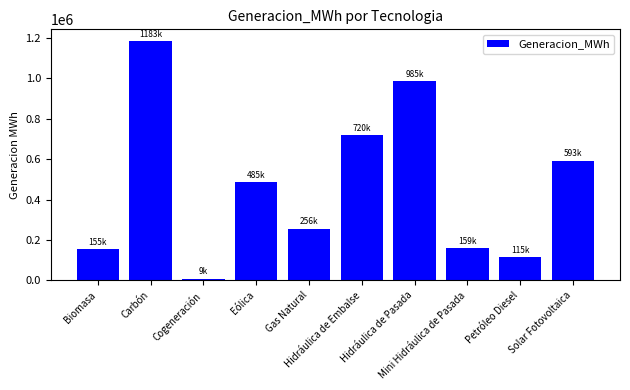

What is the smallest value displayed?

8688.7